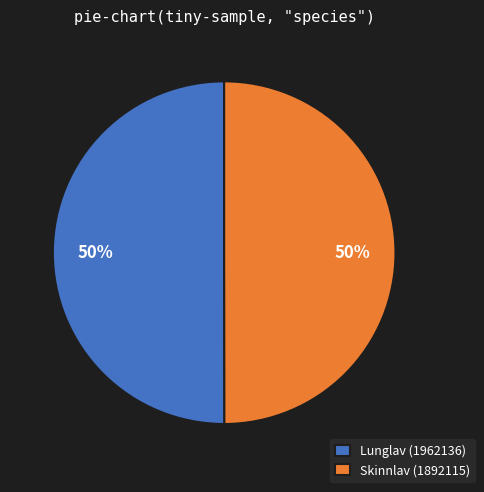

Approximately how many times larger is the value at Lunglav (1962136) compared to Skinnlav (1892115)?

1.0